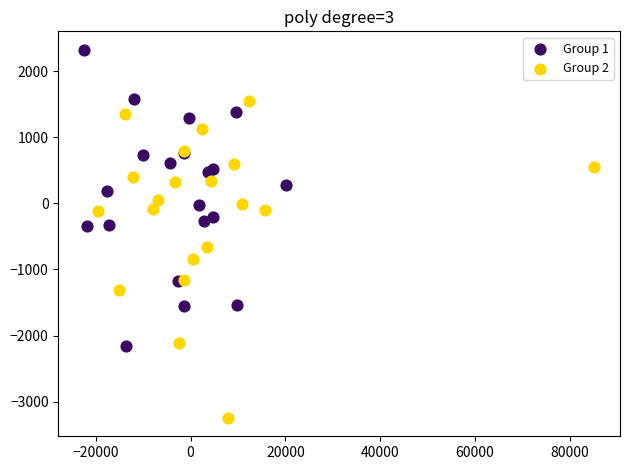

Which series contains the lowest Y value?

Group 2